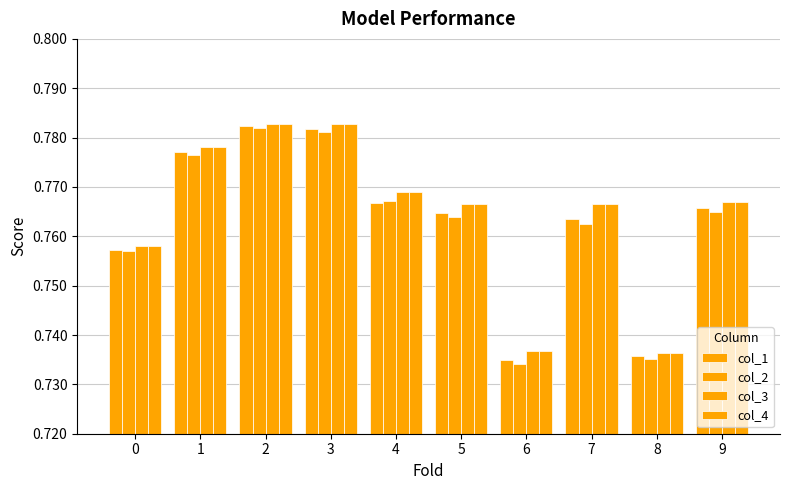

Are the bars horizontal?

No